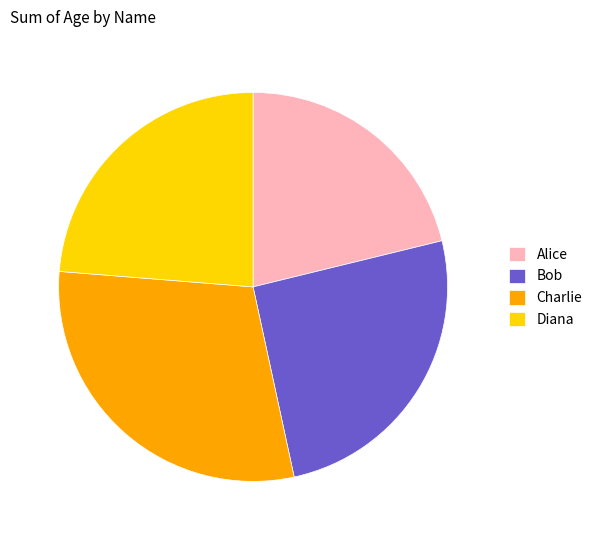

Which slice is the smallest?

Alice